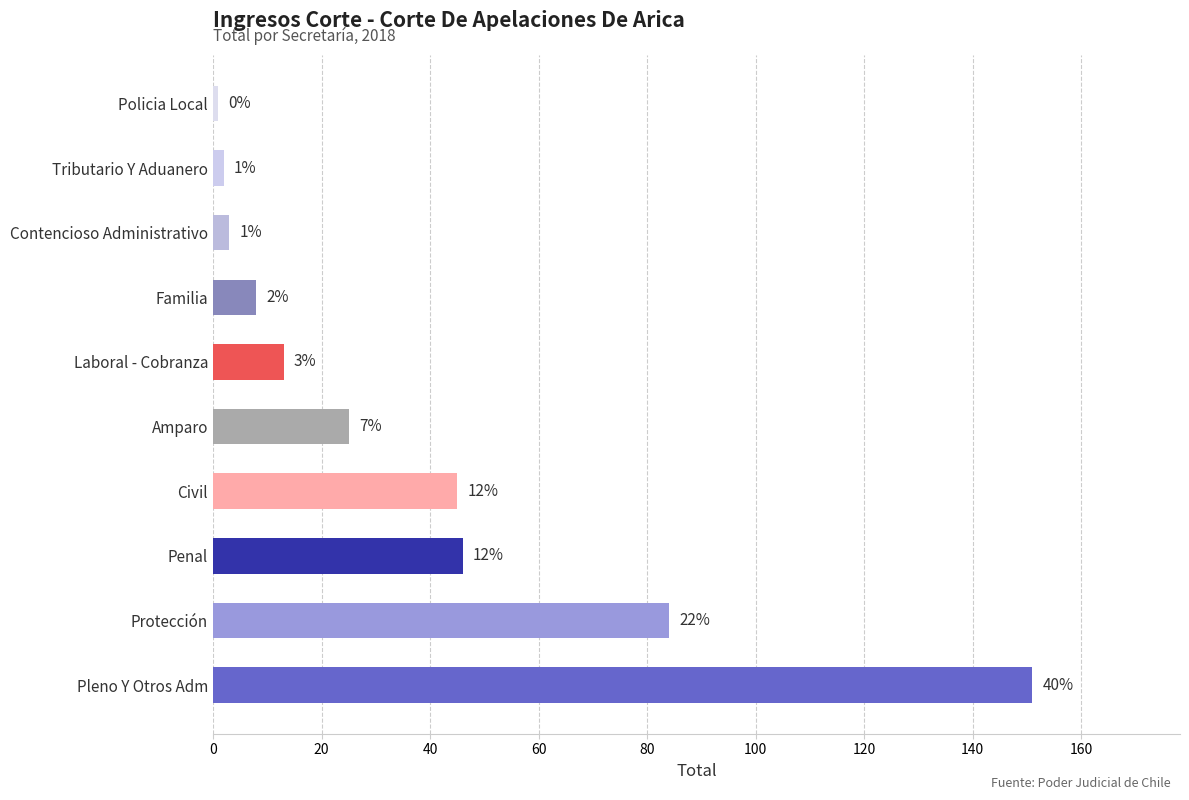

What is the sum of all values?

378